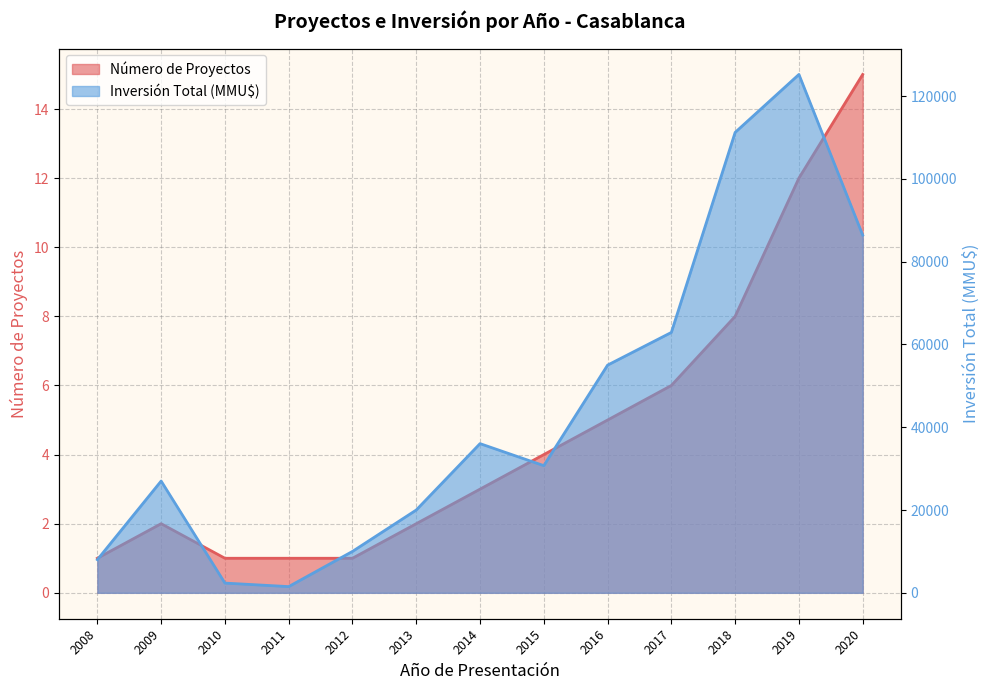

At which label is Inversión Total (MMU$) closest to 63356?

2017